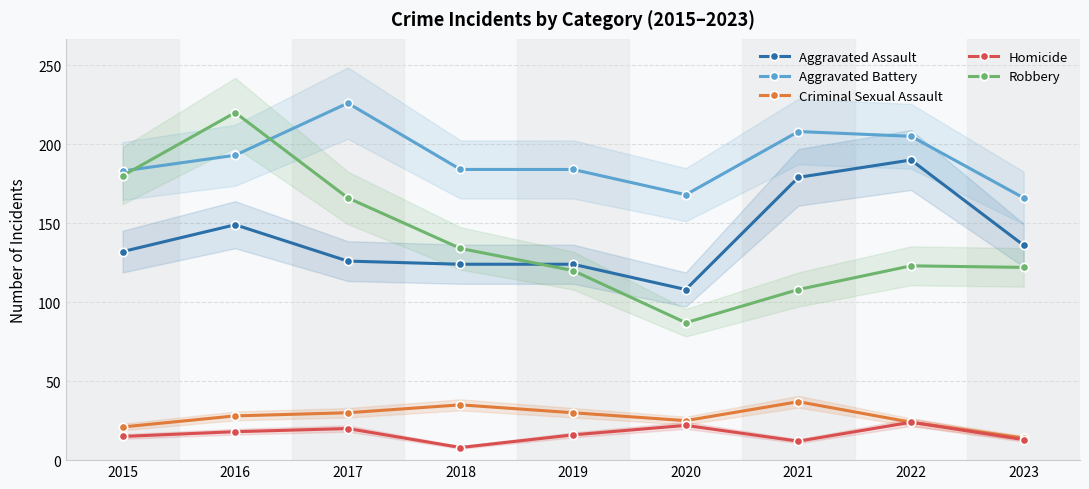

What is the approximate value of Aggravated Assault at 2017, to the nearest 10?

130